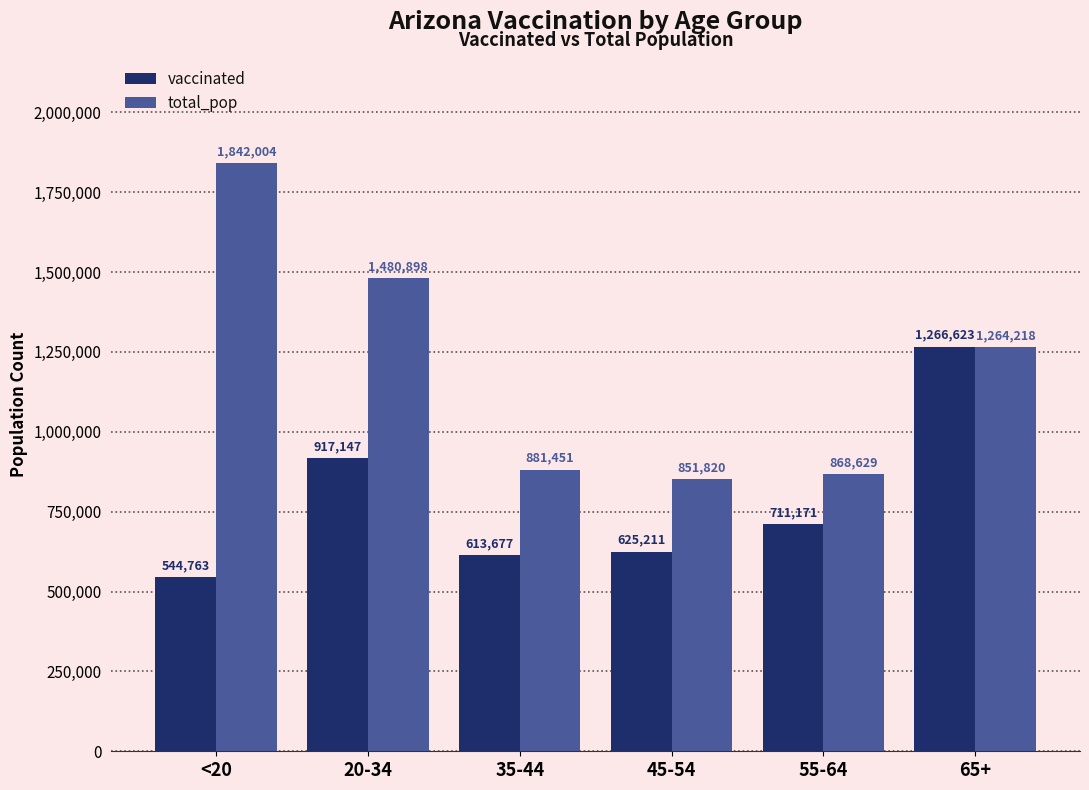

Is it true that vaccinated equals 613677 at 35-44?

True